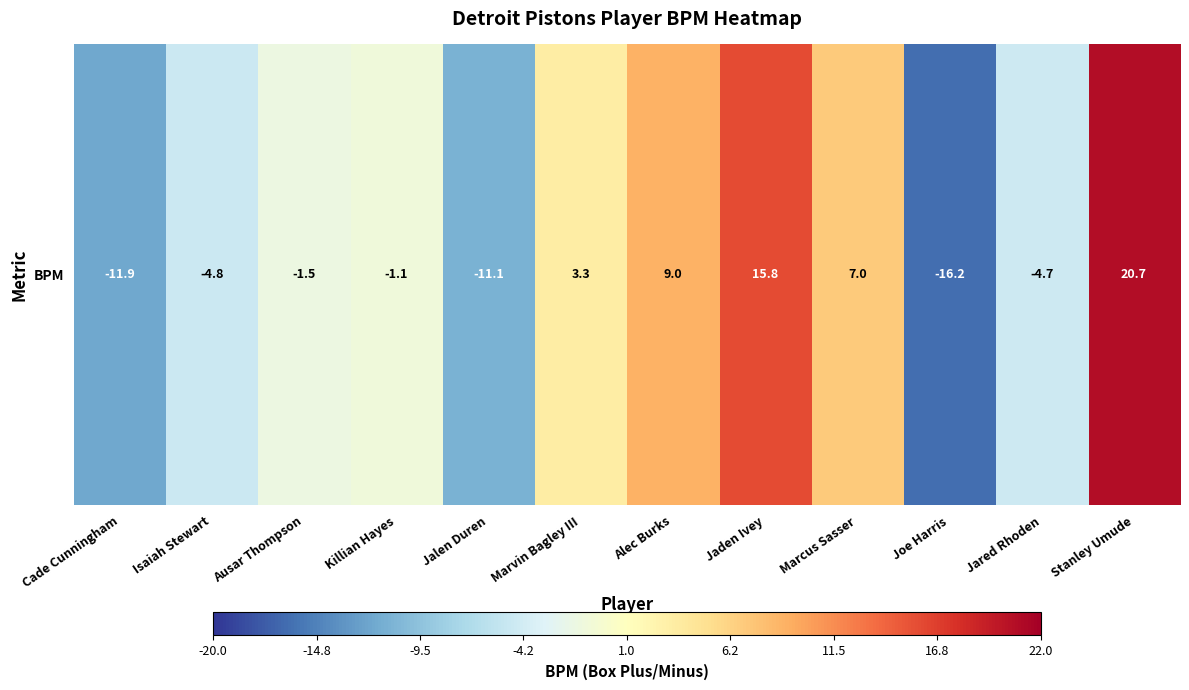

Where does the data first go above -1?

Marvin Bagley III